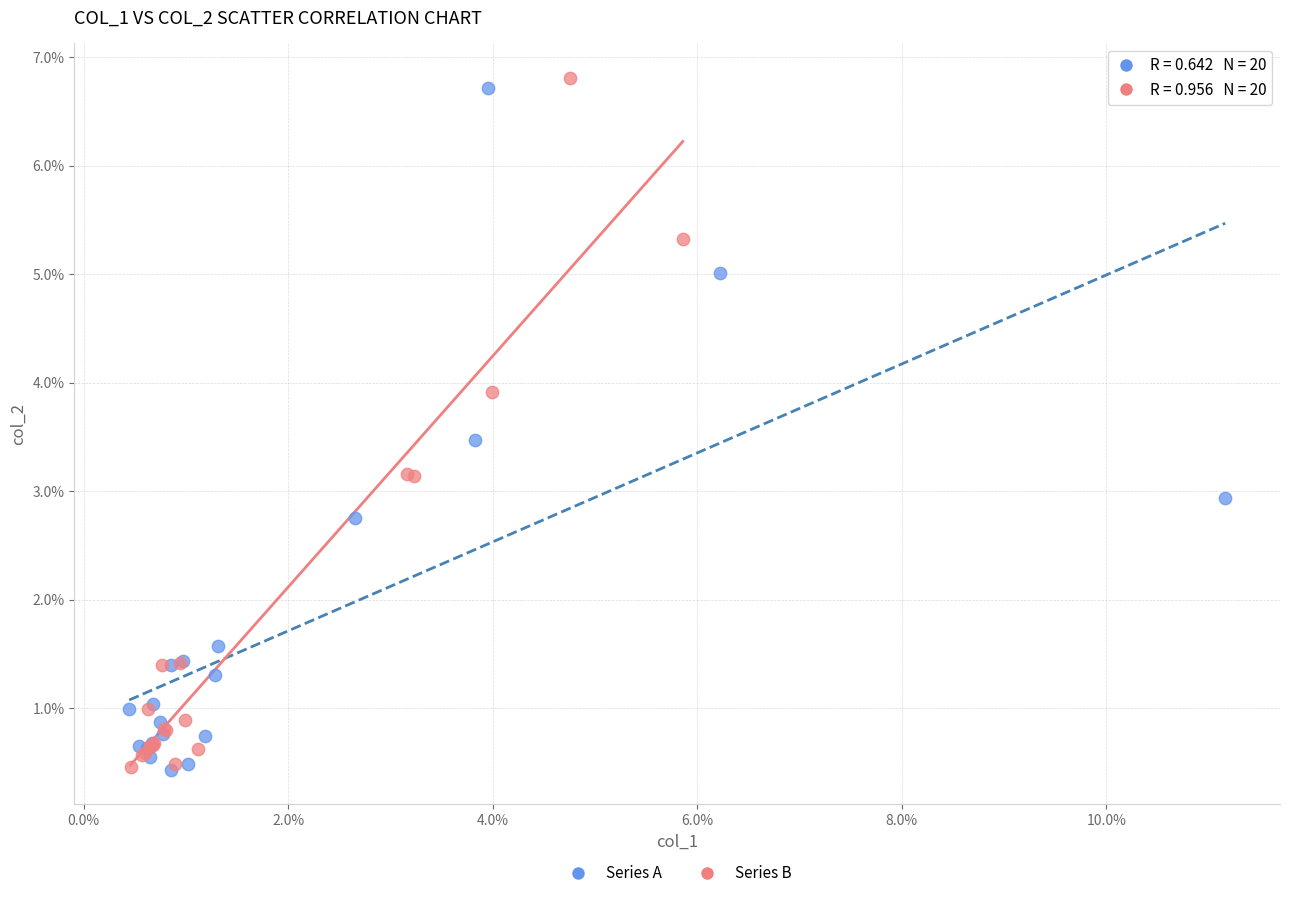

What are all the series names shown in the legend?

Series A, Series B